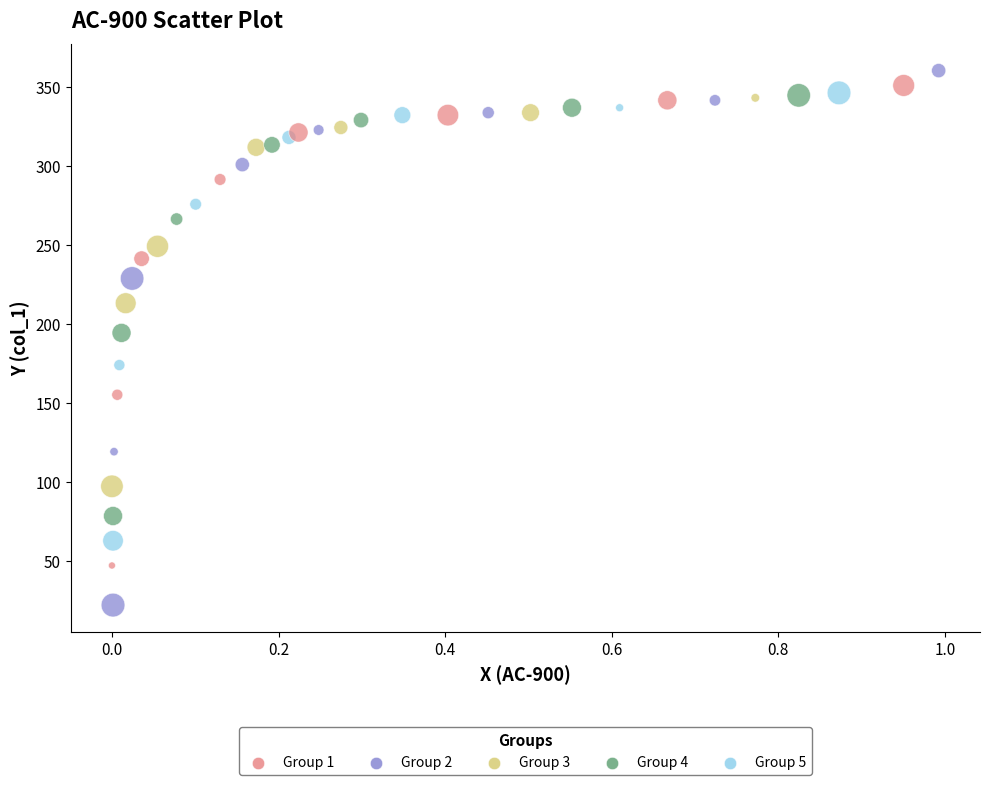

What is the range of X values (max minus min)?

1.0